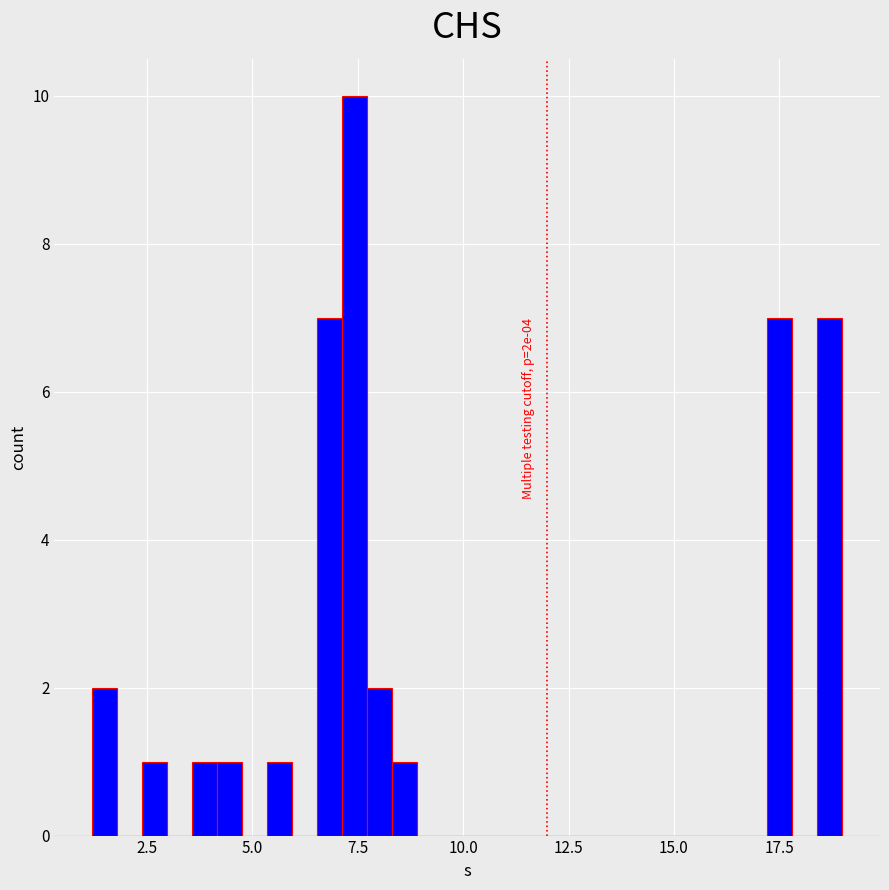

Around what value on the x-axis is the tallest bar? Give the approximate position of its centre, as read against the axis.

7.5